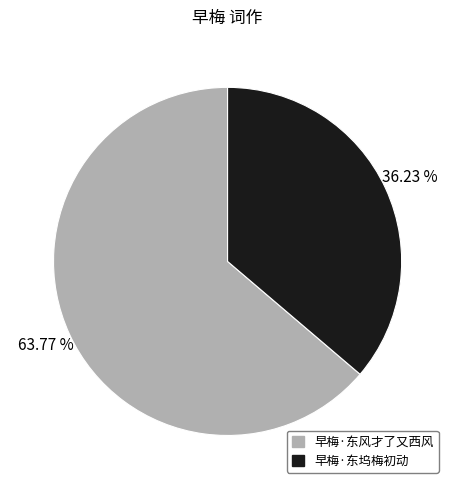

Which category accounts for the majority?

早梅·东风才了又西风